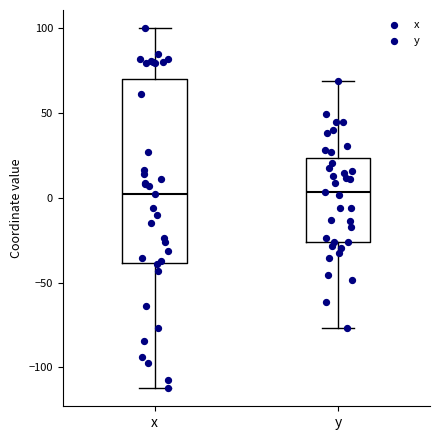

Reading left to right, read every box against the y-axis: the position of its median line, the range the box covers, and the ends of its whiskers. The values are not printed on the chart, so give them approximately, as read against the axis.

x: median 0, box -40 to 70, whiskers -110 to 100
y: median 5, box -25 to 25, whiskers -75 to 70